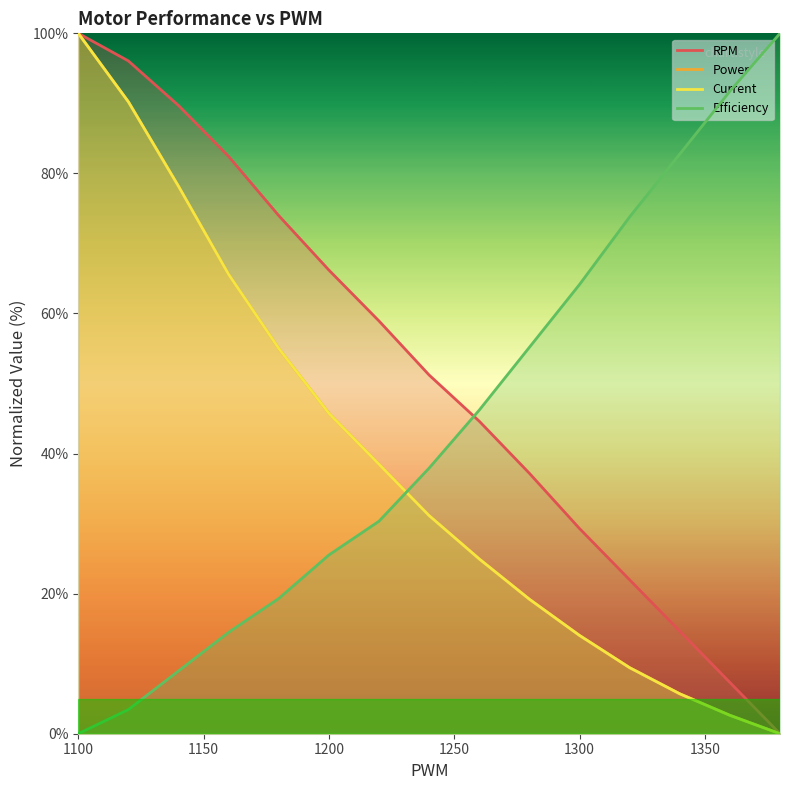

Rank the categories by Current value from lowest to highest.

1380, 1360, 1340, 1320, 1300, 1280, 1260, 1240, 1220, 1200, 1180, 1160, 1140, 1120, 1100